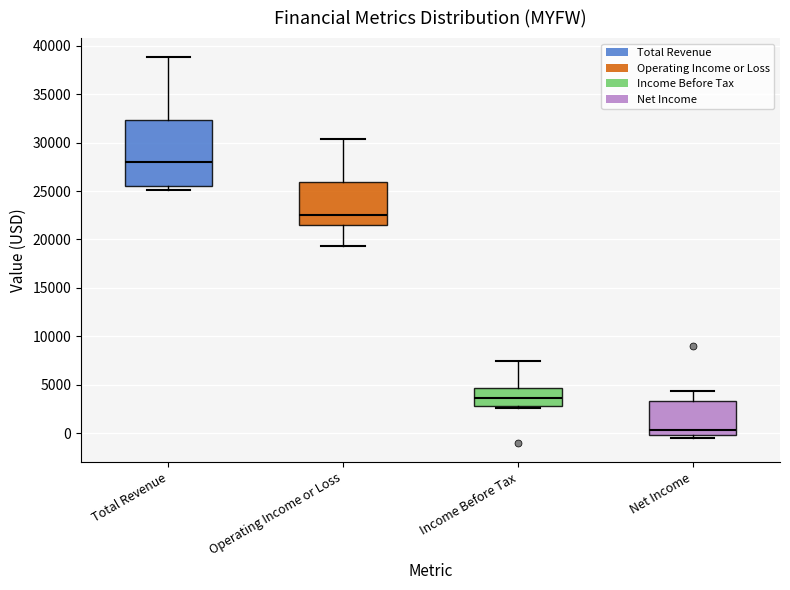

Reading left to right, transcribe this box plot: for each box, give where its median line is, the range the box spans, and where its two whiskers end, as read against the y-axis. The values are not printed on the chart, so give them approximately, as read against the axis.

Total Revenue: median 28000, box 25500 to 32500, whiskers 25000 to 39000
Operating Income or Loss: median 22500, box 21500 to 26000, whiskers 19500 to 30500
Income Before Tax: median 3500, box 3000 to 4500, whiskers 2500 to 7500
Net Income: median 500, box 0 to 3500, whiskers -500 to 4500